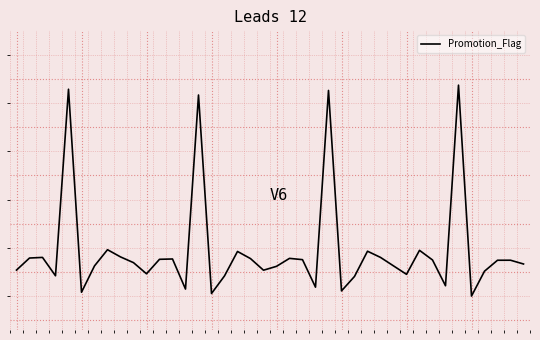

Rank the categories by value from highest to lowest.

34, 4, 24, 14, 7, 31, 27, 17, 8, 28, 2, 1, 21, 18, 12, 11, 22, 32, 38, 37, 9, 39, 29, 6, 20, 0, 19, 36, 10, 30, 3, 16, 26, 33, 23, 13, 25, 5, 15, 35